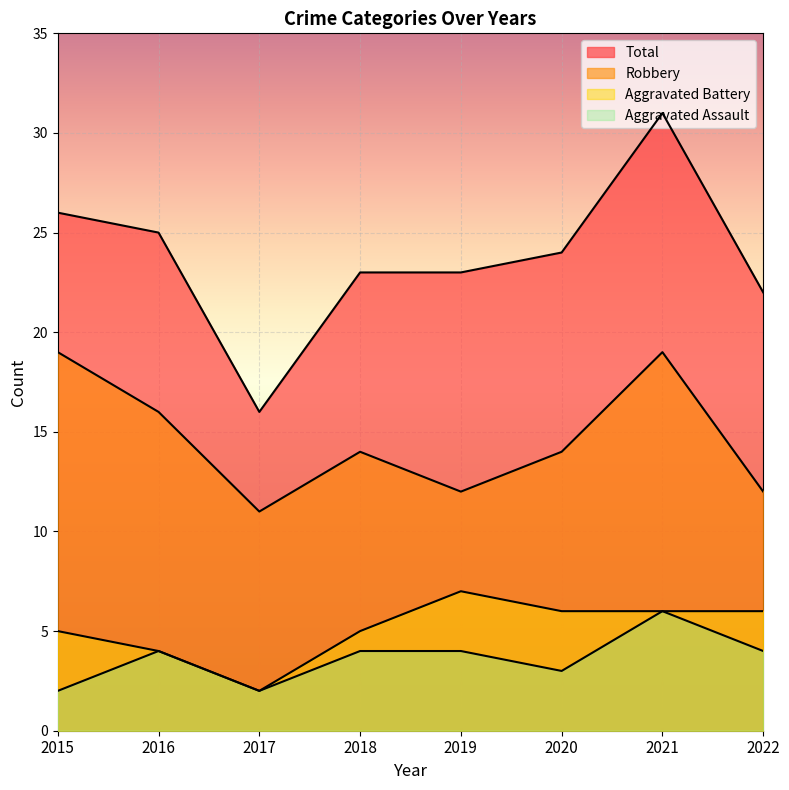

How many values in the Total series are below 24?

4